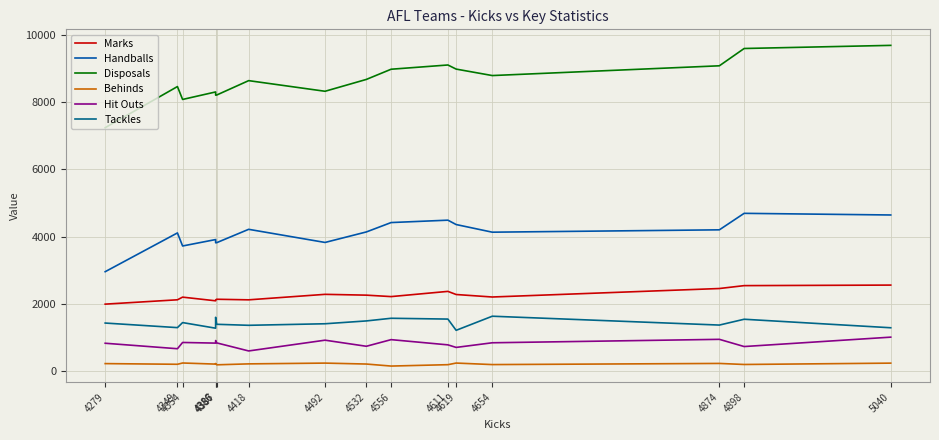

Reading left to right, transcribe all the data shown in this chart.

Marks: 4279=1998	4349=2127	4354=2206	4386=2097	4386=2121	4387=2143	4418=2126	4492=2289	4532=2265	4556=2222	4611=2377	4619=2284	4654=2210	4874=2462	4898=2548	5040=2564
Handballs: 4279=2962	4349=4114	4354=3726	4386=3917	4386=3822	4387=3824	4418=4221	4492=3831	4532=4143	4556=4422	4611=4493	4619=4363	4654=4136	4874=4206	4898=4696	5040=4647
Disposals: 4279=7241	4349=8463	4354=8080	4386=8303	4386=8208	4387=8211	4418=8639	4492=8323	4532=8675	4556=8978	4611=9104	4619=8982	4654=8790	4874=9080	4898=9594	5040=9687
Behinds: 4279=231	4349=211	4354=249	4386=216	4386=234	4387=195	4418=223	4492=246	4532=218	4556=158	4611=199	4619=247	4654=202	4874=236	4898=205	5040=245
Hit Outs: 4279=836	4349=673	4354=859	4386=840	4386=916	4387=847	4418=607	4492=927	4532=746	4556=943	4611=788	4619=712	4654=850	4874=952	4898=738	5040=1017
Tackles: 4279=1436	4349=1300	4354=1450	4386=1283	4386=1607	4387=1399	4418=1369	4492=1415	4532=1499	4556=1578	4611=1554	4619=1220	4654=1639	4874=1376	4898=1549	5040=1296